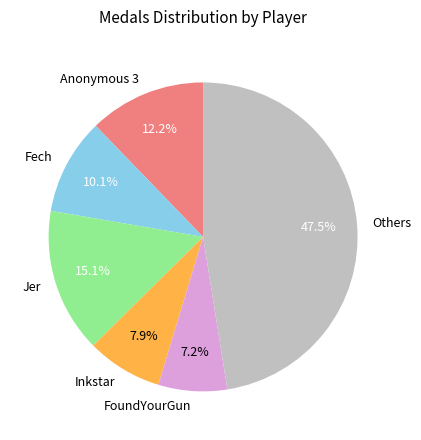

How many segments does this pie chart have?

6